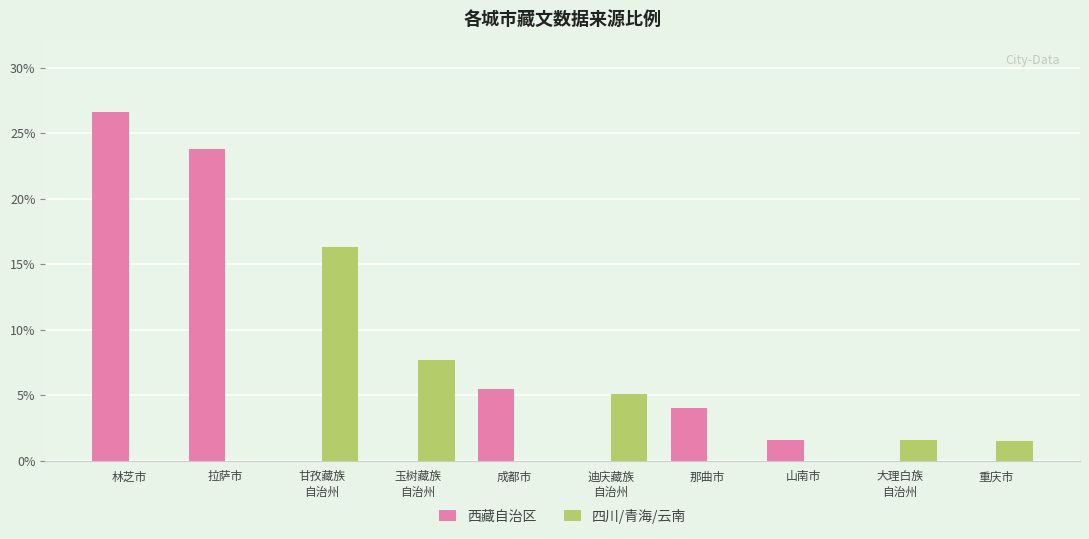

How many values in the 四川/青海/云南 series exceed 1?

5